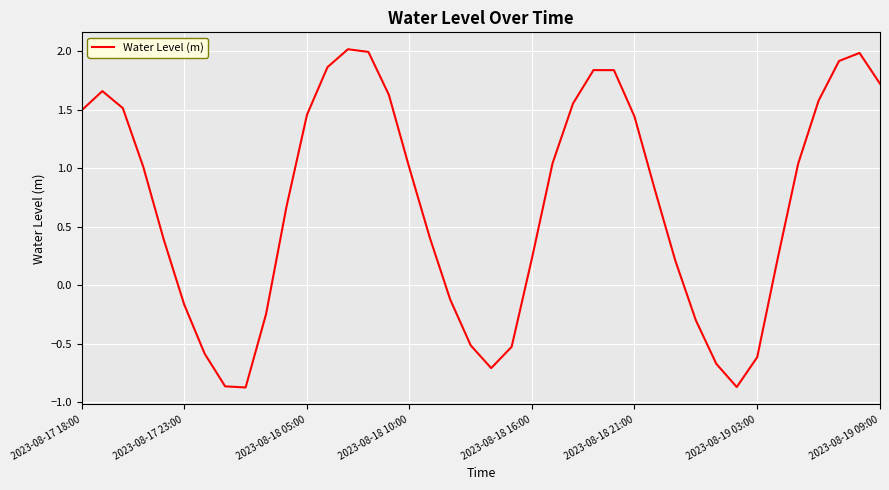

What is the difference between the maximum and minimum values?

2.9